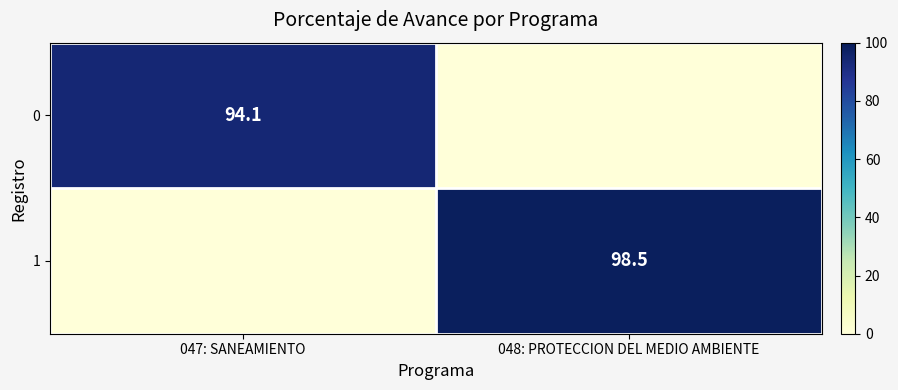

Count the number of categories in the chart.

2